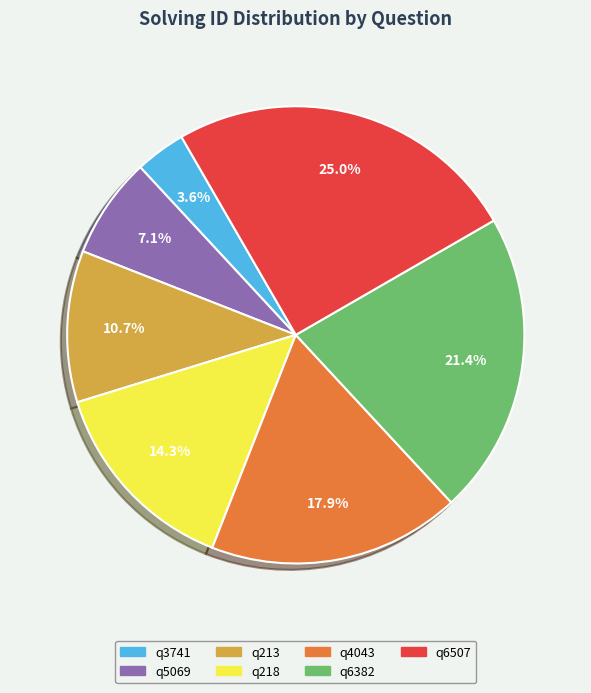

To the nearest percent, what percentage of the pie is q218?

14%